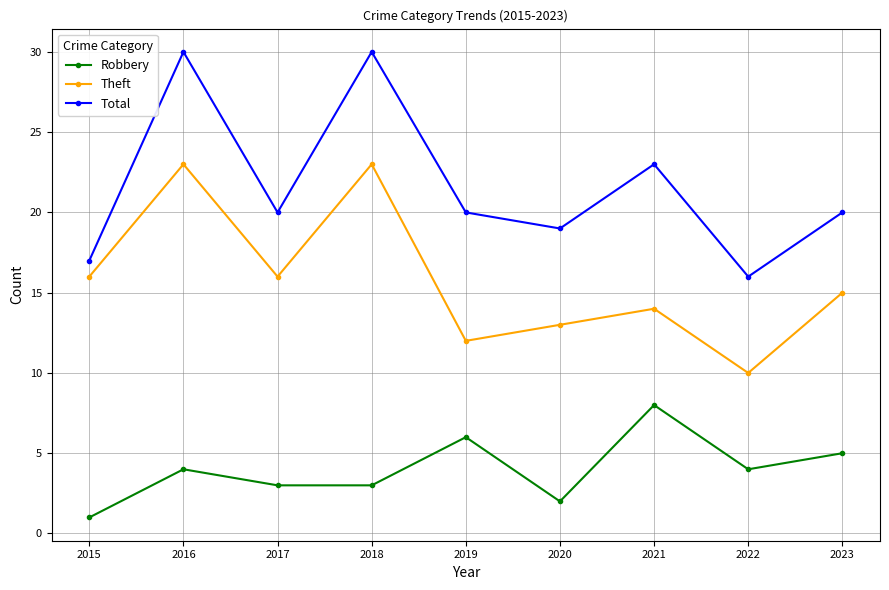

True or false: Robbery and Theft intersect in this chart.

False